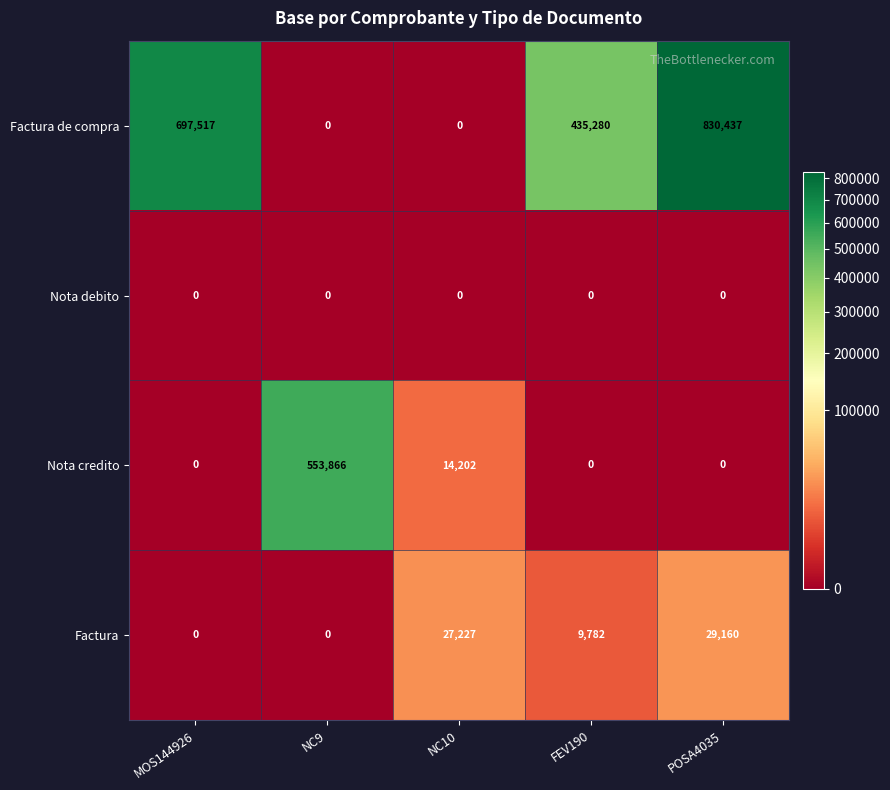

Reading right to left, transcribe all the data shown in this chart.

Factura de compra: 830437	435280	0	0	697517
Nota debito: 0	0	0	0	0
Nota credito: 0	0	14202	553866	0
Factura: 29160	9782	27227	0	0